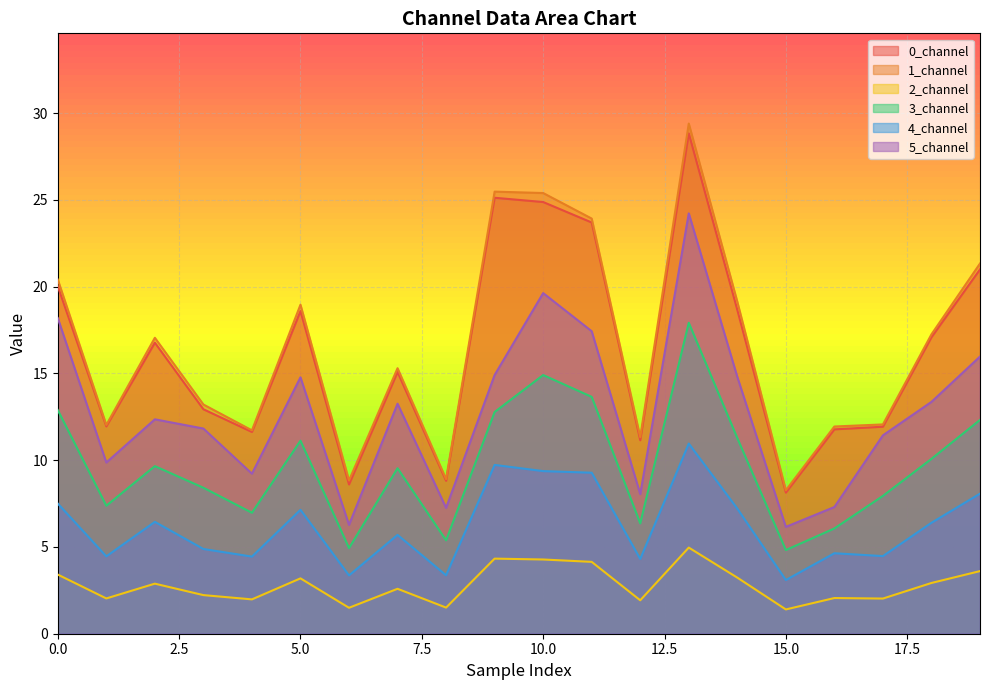

Reading left to right, list all the values displayed in this chart.

0_channel: 0=20.0	1=12.0	2=16.8	3=12.9	4=11.6	5=18.6	6=8.6	7=15.1	8=8.8	9=25.1	10=24.9	11=23.7	12=11.1	13=28.8	14=18.7	15=8.1	16=11.8	17=11.9	18=17.1	19=21.0
1_channel: 0=20.4	1=12.0	2=17.1	3=13.2	4=11.7	5=19.0	6=8.8	7=15.3	8=8.9	9=25.5	10=25.4	11=23.9	12=11.3	13=29.4	14=19.1	15=8.3	16=11.9	17=12.1	18=17.3	19=21.3
2_channel: 0=3.4	1=2.0	2=2.9	3=2.2	4=2.0	5=3.2	6=1.5	7=2.6	8=1.5	9=4.3	10=4.3	11=4.1	12=1.9	13=5.0	14=3.2	15=1.4	16=2.1	17=2.0	18=2.9	19=3.6
3_channel: 0=12.9	1=7.4	2=9.7	3=8.4	4=7.0	5=11.1	6=4.9	7=9.5	8=5.4	9=12.8	10=14.9	11=13.6	12=6.4	13=17.9	14=11.3	15=4.8	16=6.1	17=7.9	18=10.1	19=12.3
4_channel: 0=7.5	1=4.5	2=6.4	3=4.9	4=4.4	5=7.1	6=3.4	7=5.7	8=3.4	9=9.7	10=9.4	11=9.3	12=4.3	13=11.0	14=7.2	15=3.1	16=4.6	17=4.5	18=6.4	19=8.1
5_channel: 0=18.2	1=9.9	2=12.4	3=11.8	4=9.2	5=14.8	6=6.3	7=13.3	8=7.3	9=14.9	10=19.6	11=17.4	12=8.0	13=24.2	14=14.8	15=6.2	16=7.3	17=11.4	18=13.4	19=16.0